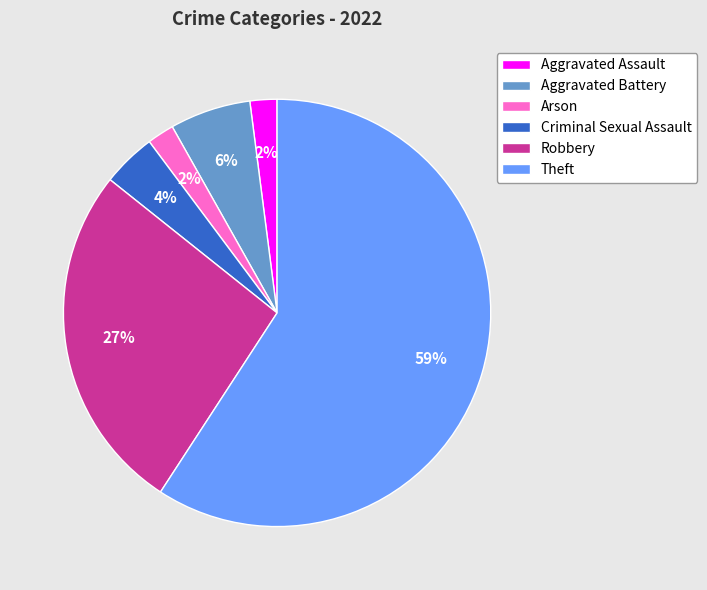

Is there a majority slice in this chart?

Yes